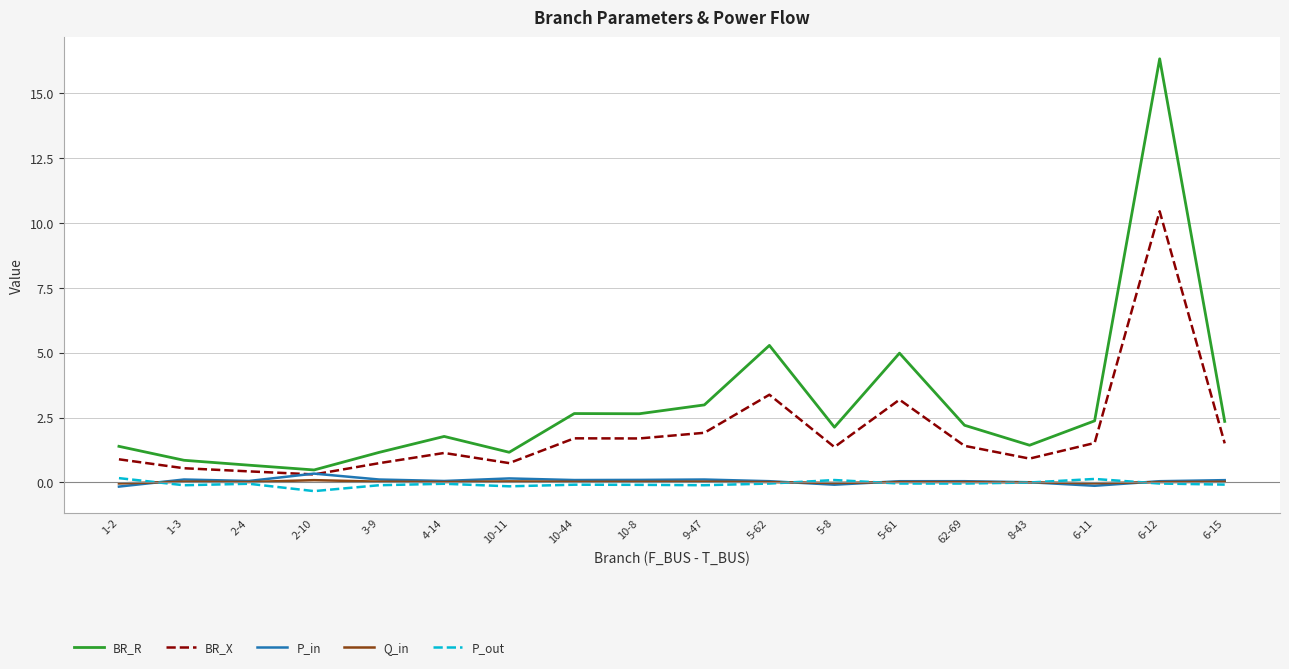

Which series has the largest total across all categories?

BR_R